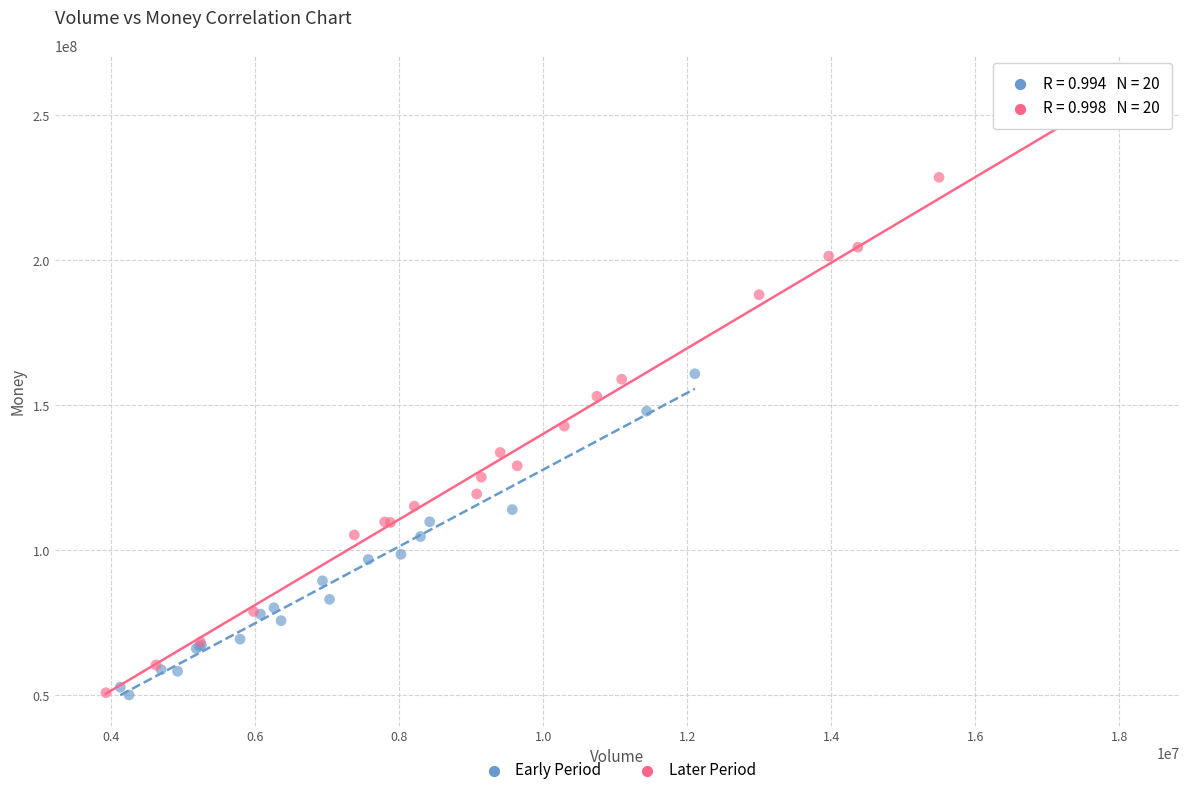

Which series contains the highest Y value?

Later Period